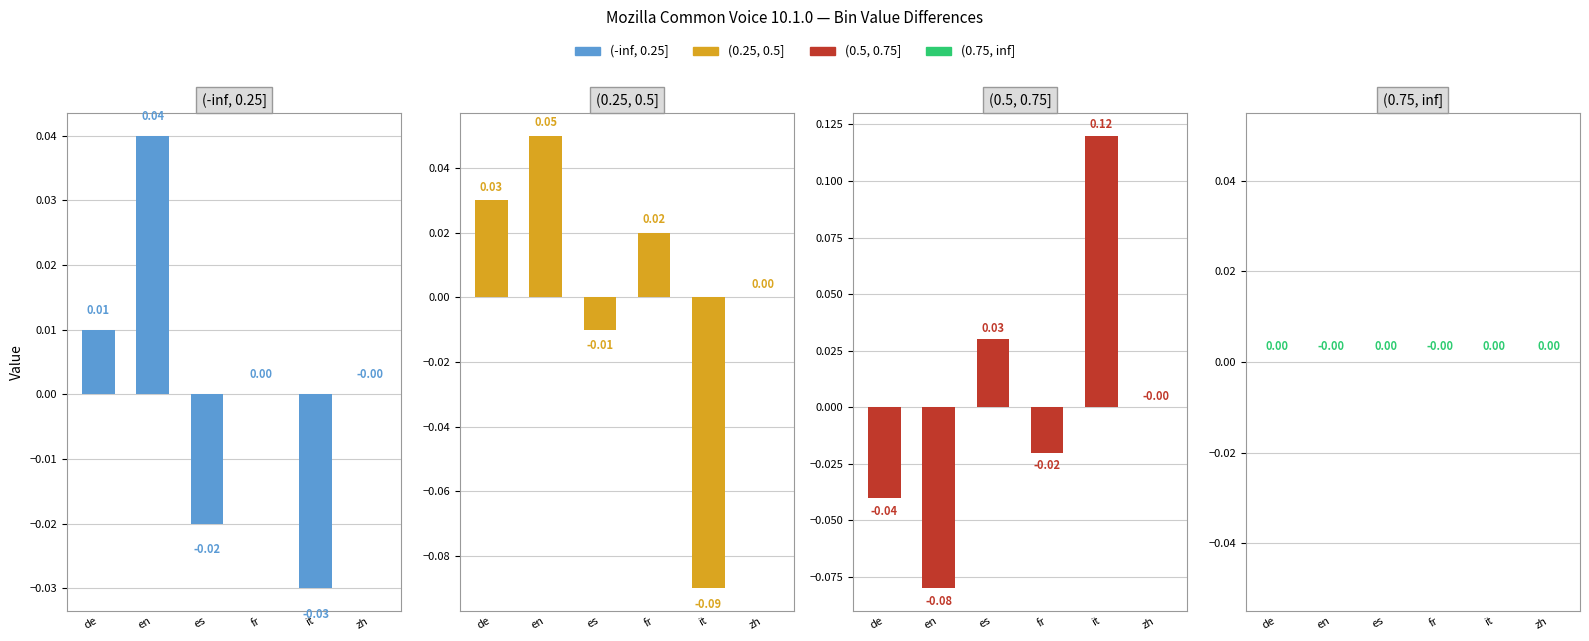

What is the difference between the maximum and minimum values in the (-inf, 0.25] series?

0.1